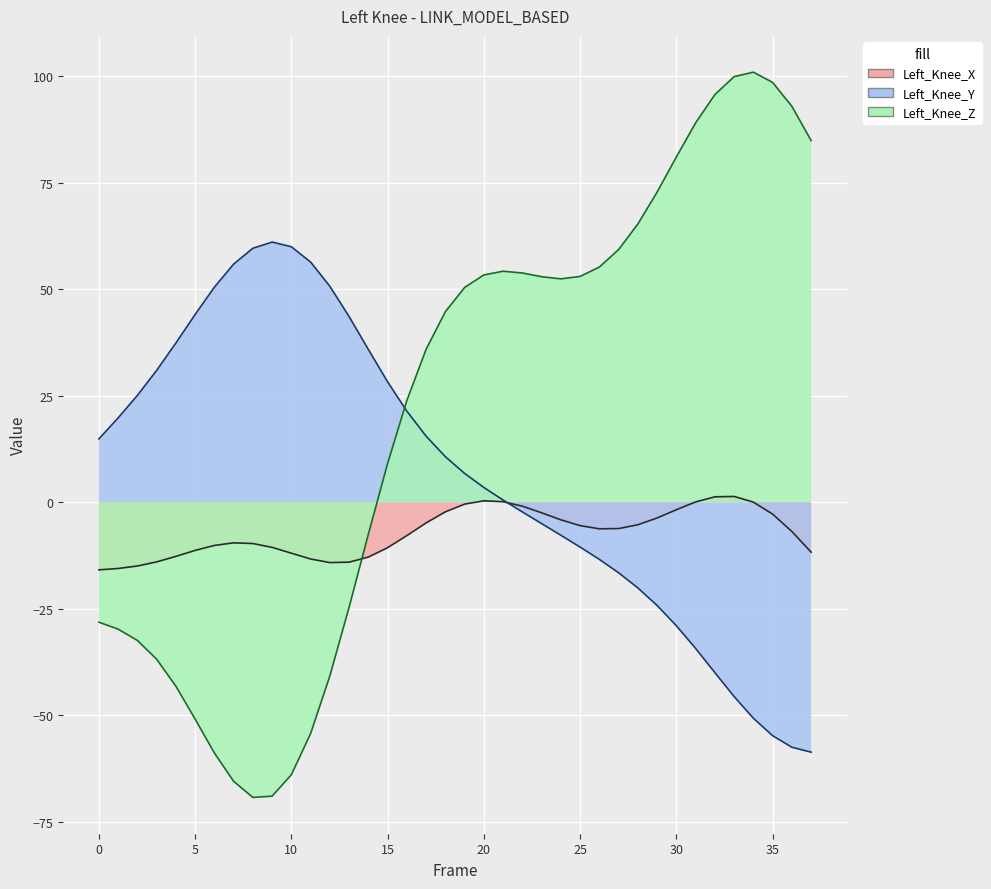

What is the sum of all Left_Knee_Z values?

804.1